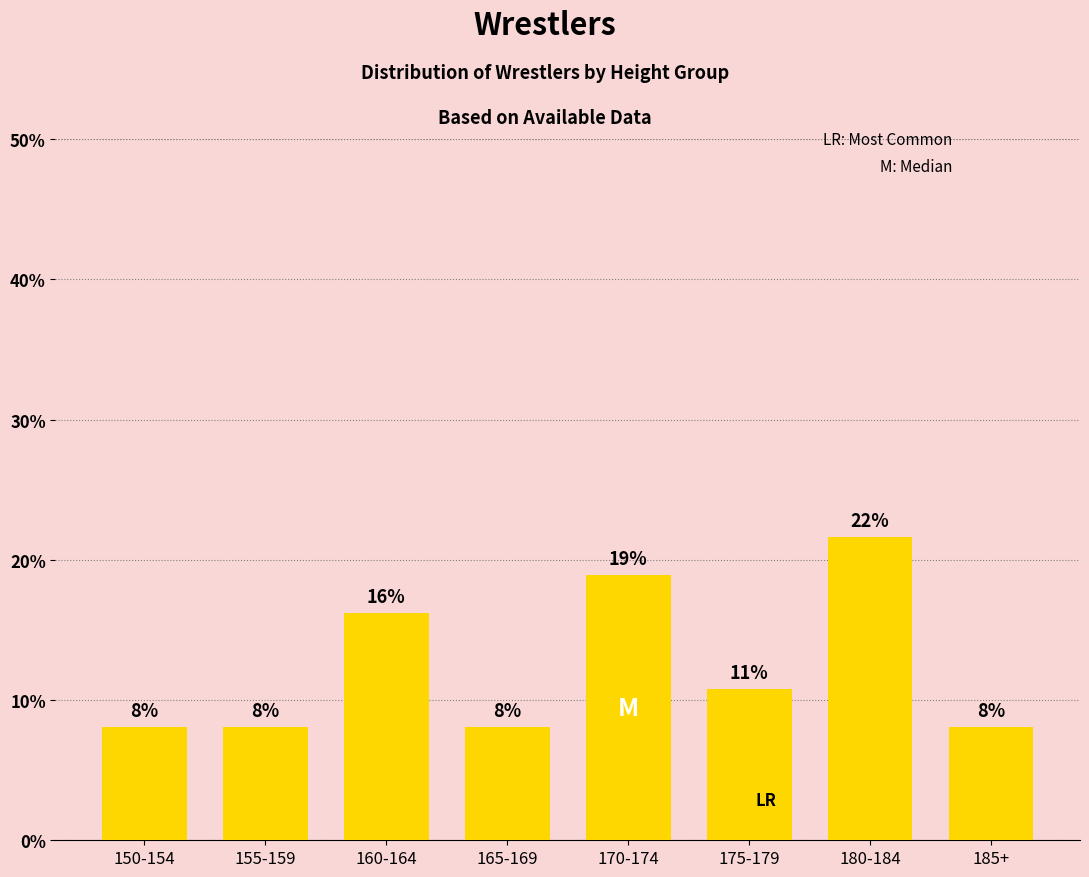

Reading right to left, transcribe all the data shown in this chart.

185+=8.1	180-184=21.6	175-179=10.8	170-174=18.9	165-169=8.1	160-164=16.2	155-159=8.1	150-154=8.1